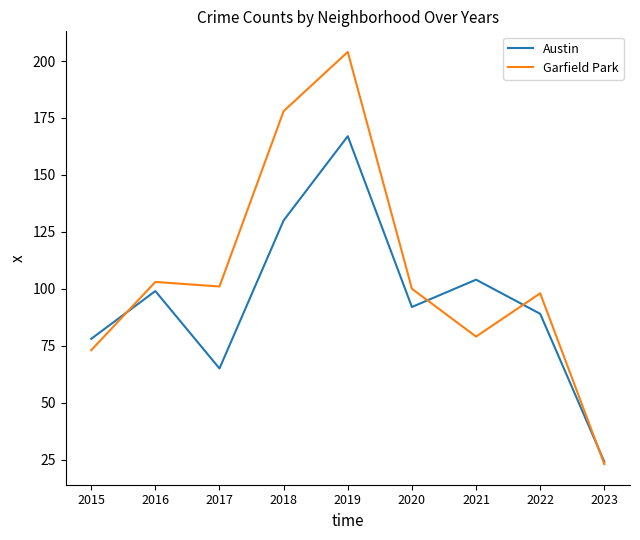

What is the difference between the highest and lowest values at 2022?

9